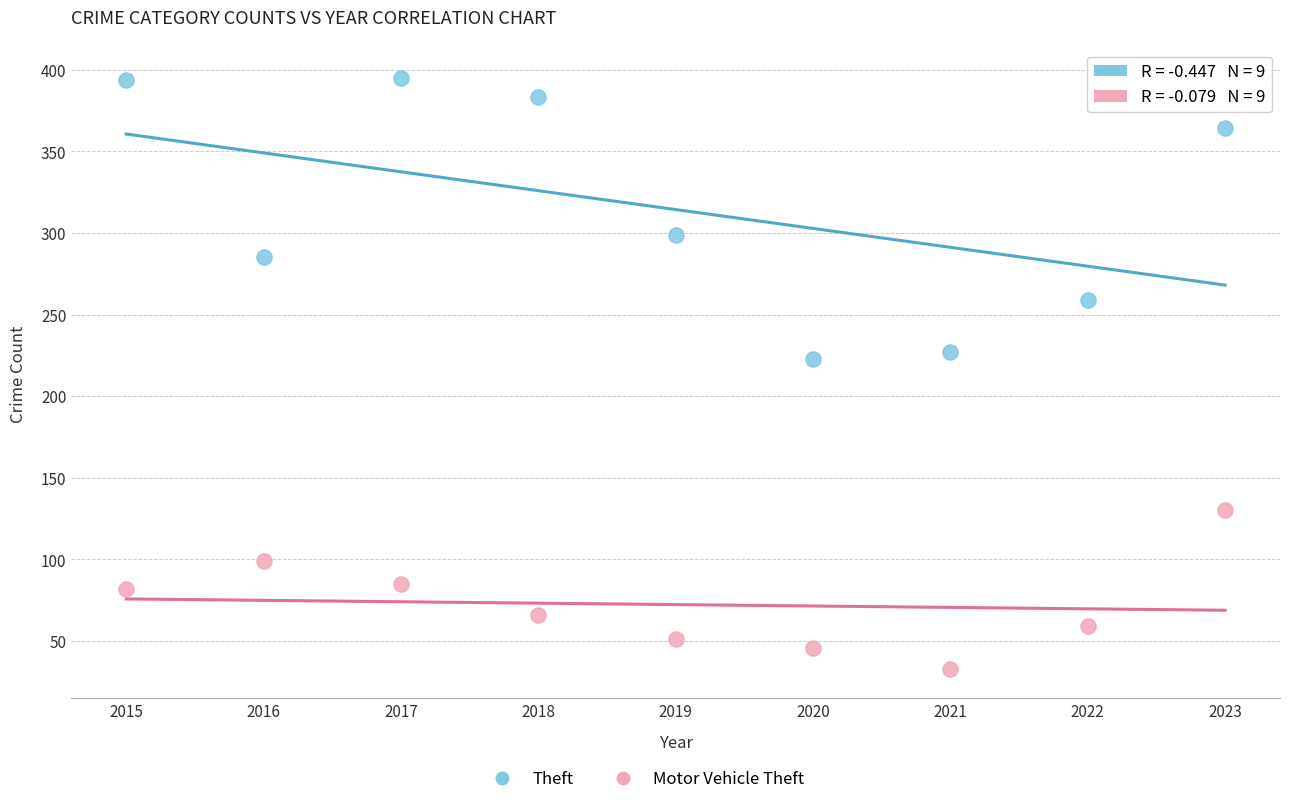

Which series has the widest spread of Y values?

Theft